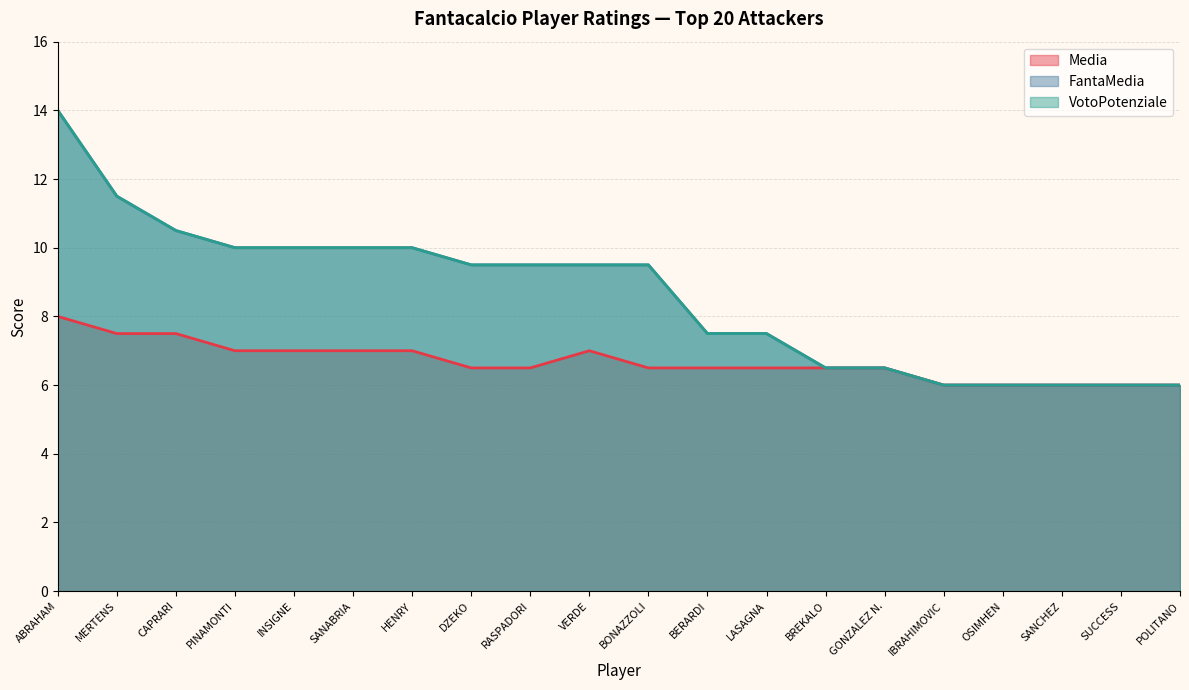

How many data points in FantaMedia are above 9?

11